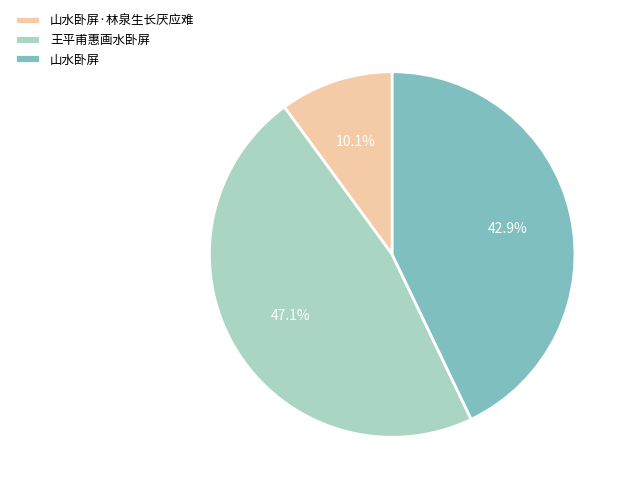

Which has a higher value, 山水卧屏·林泉生长厌应难 or 王平甫惠画水卧屏?

王平甫惠画水卧屏